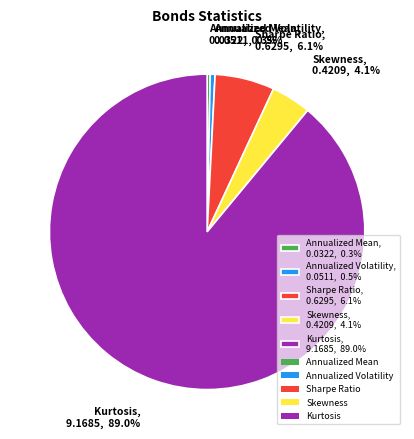

Is there a majority slice in this chart?

Yes